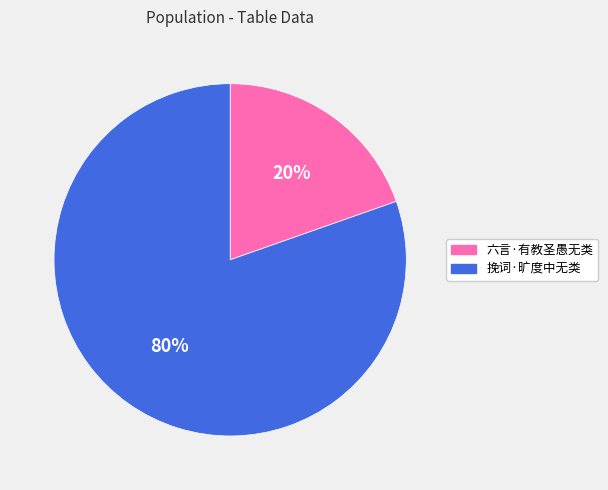

To the nearest percent, what is the combined percentage of 挽词·旷度中无类 and 六言·有教圣愚无类?

100%